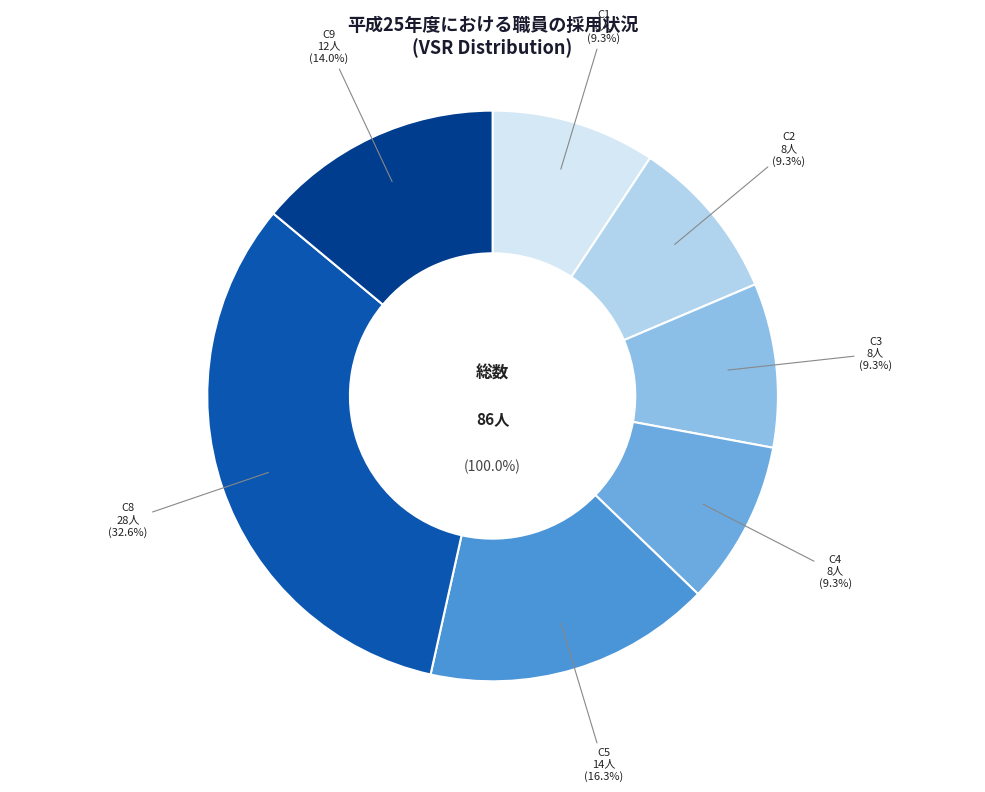

Is there any slice that represents more than half of the pie?

No